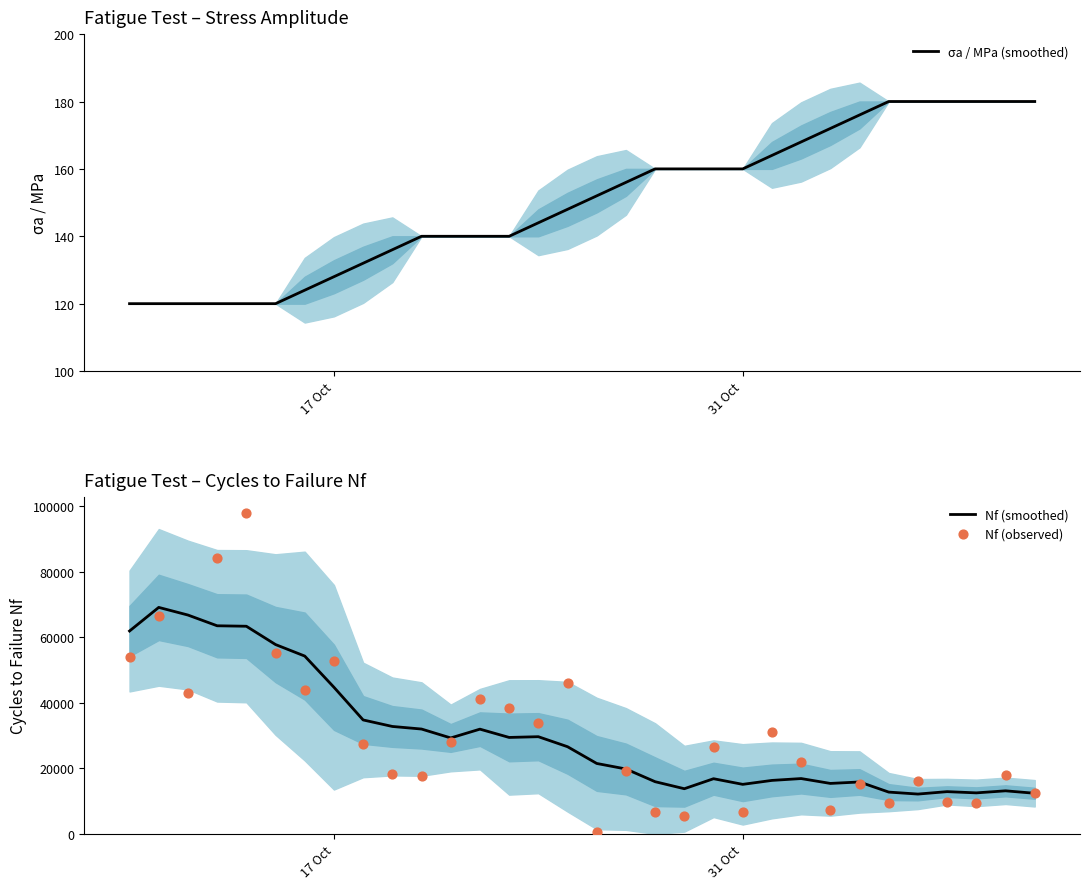

What are all the series names shown in the legend?

σa / MPa (smoothed), Nf (smoothed), Nf (observed)